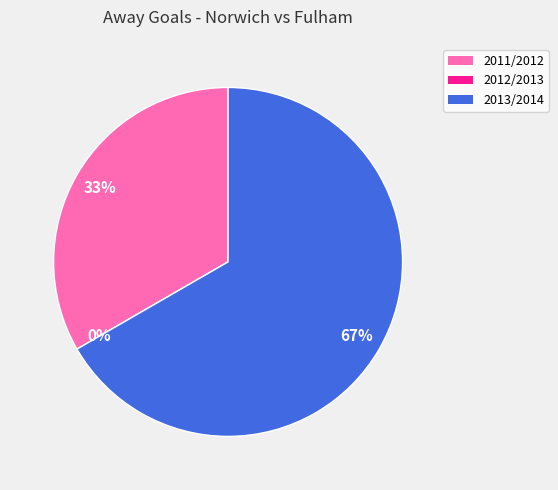

Which category has the biggest portion of the pie?

2013/2014